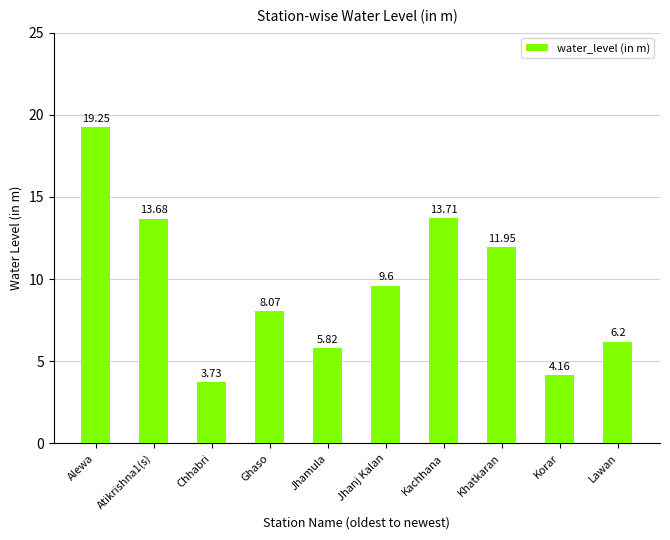

At which category does the chart reach its minimum across all series?

Chhabri